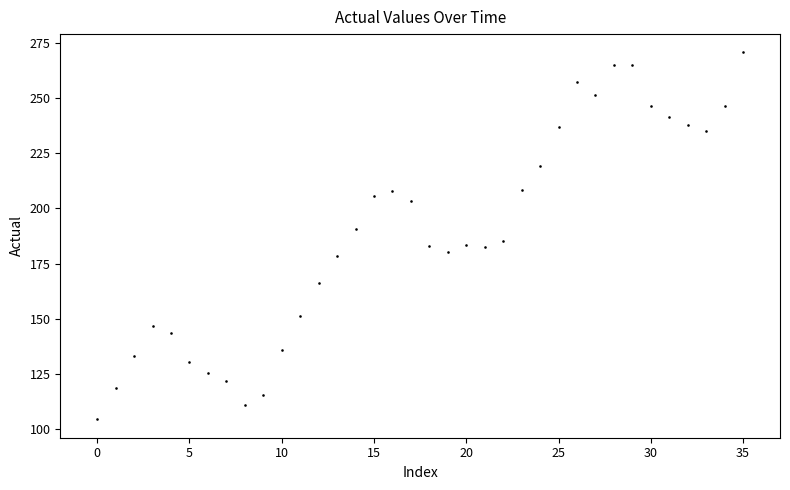

What is the range of Y values (max minus min)?

166.1